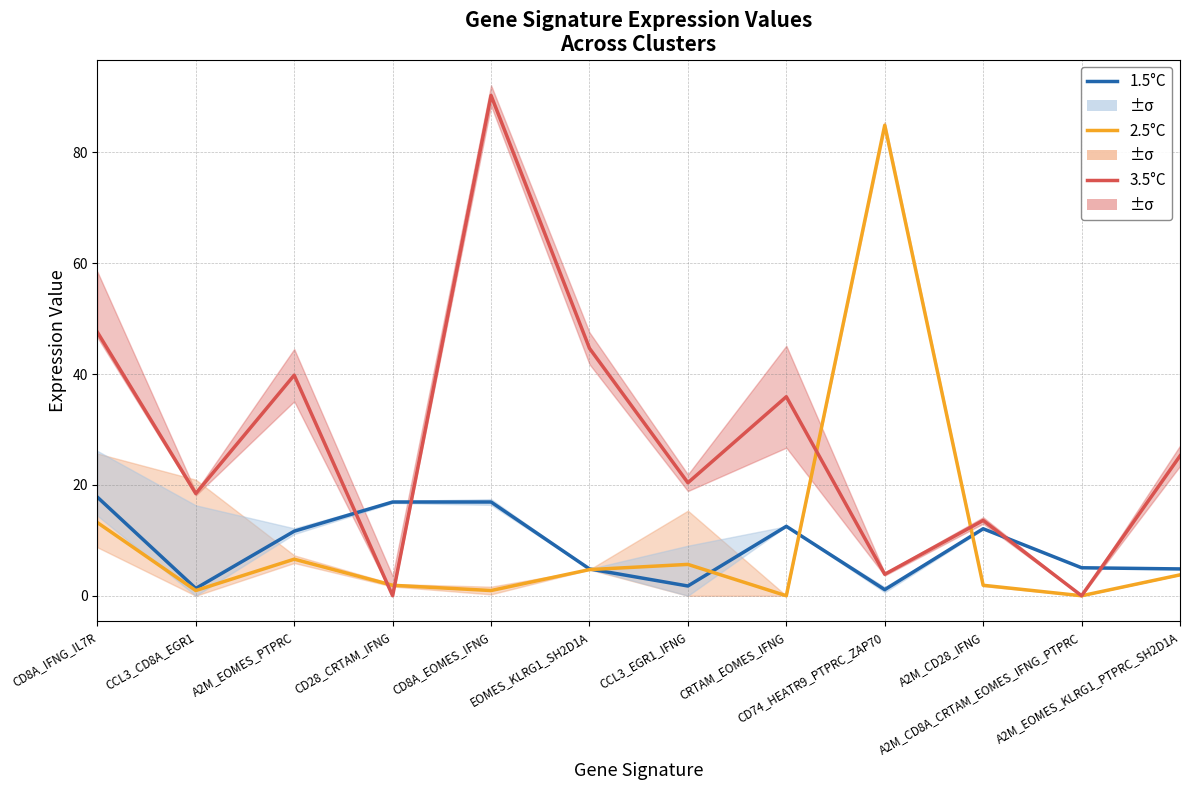

What is the difference between the 1.5°C values at A2M_EOMES_KLRG1_PTPRC_SH2D1A and CCL3_CD8A_EGR1?

3.5